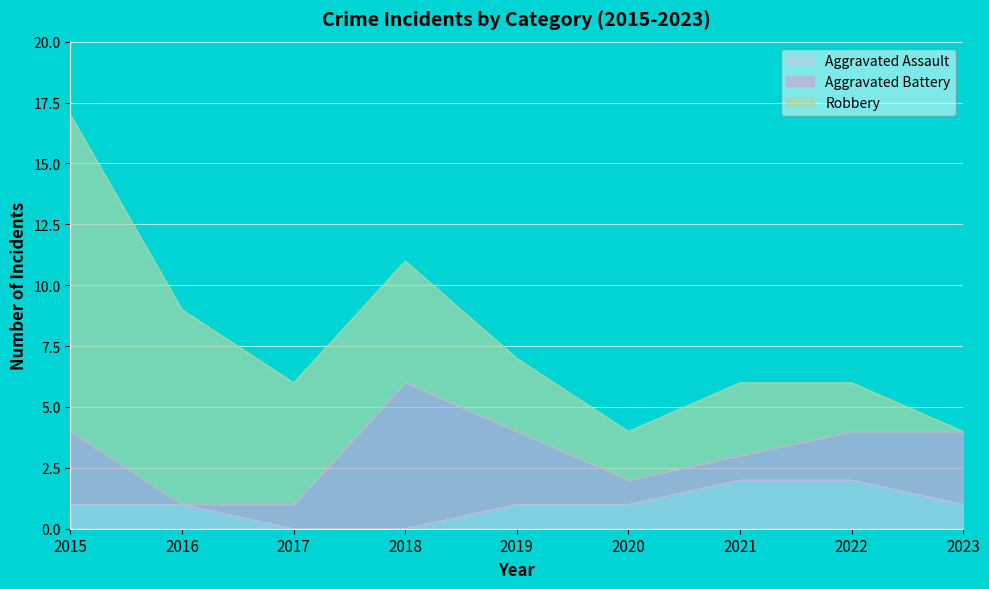

Reading left to right, extract all data points from this chart.

Aggravated Assault: 1	1	0	0	1	1	2	2	1
Aggravated Battery: 3	0	1	6	3	1	1	2	3
Robbery: 13	8	5	5	3	2	3	2	0